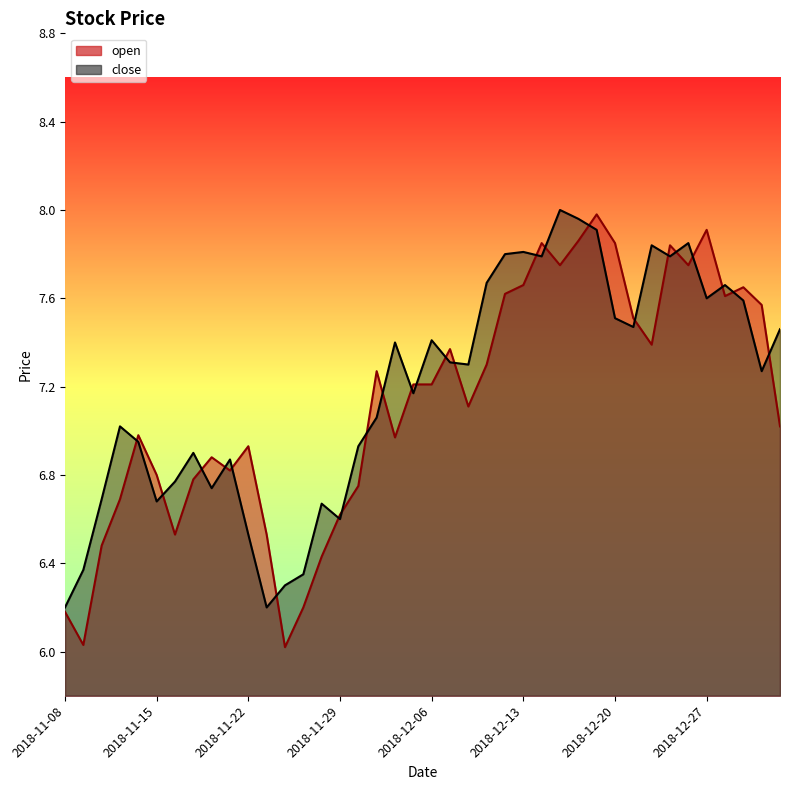

What is the label of the 27th point from the left?

2018-12-14